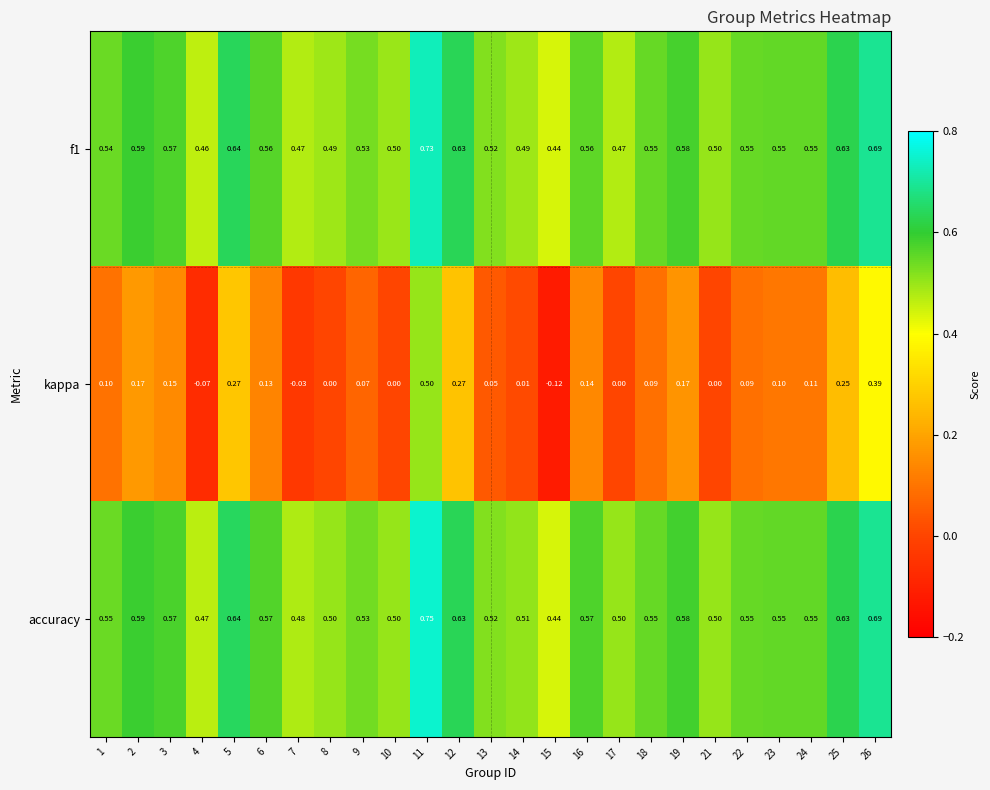

Which series has the largest total across all categories?

accuracy